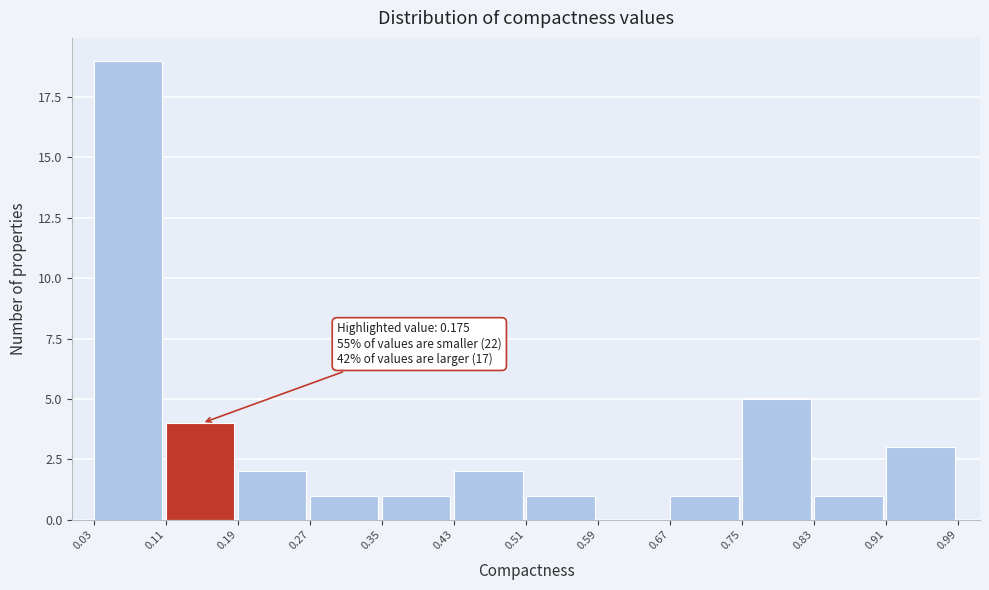

Which range on the x-axis has the tallest bar?

0.03 to 0.11